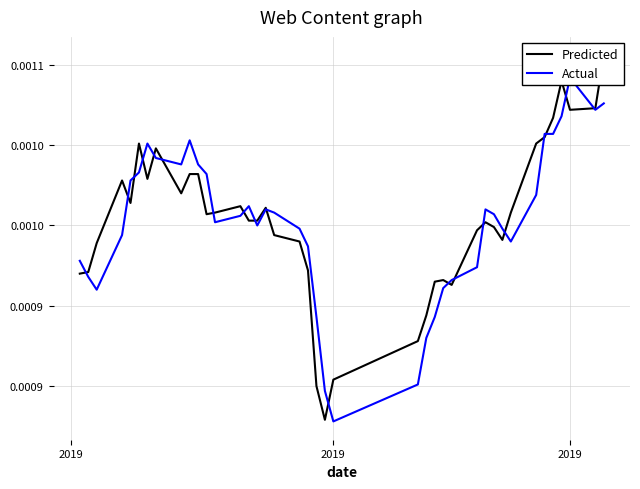

Does the chart have visible grid lines?

Yes